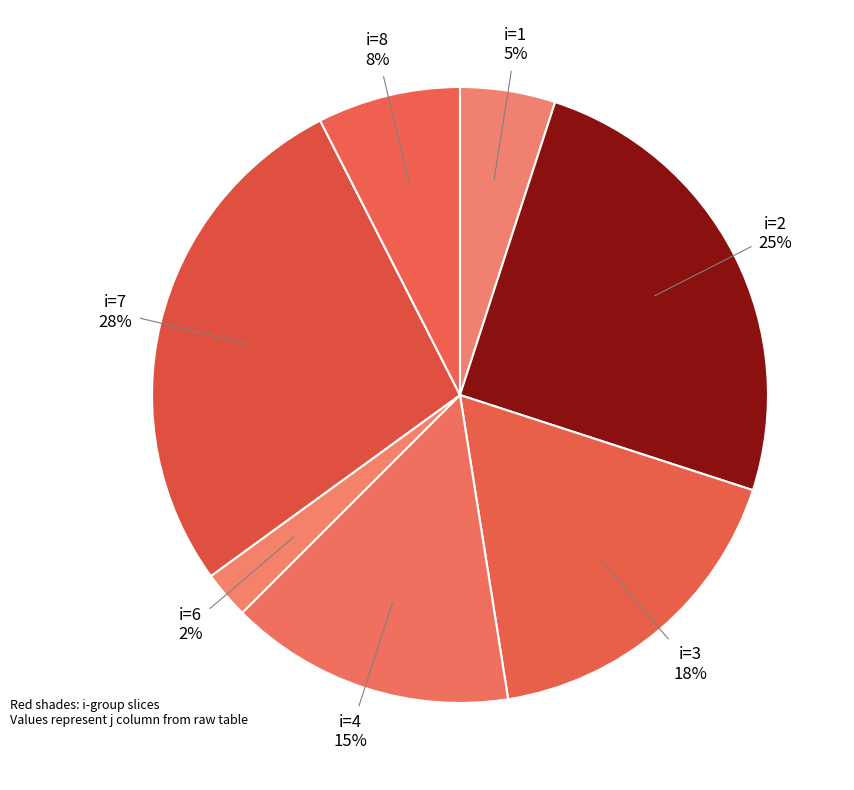

Which category has the biggest portion of the pie?

i=7